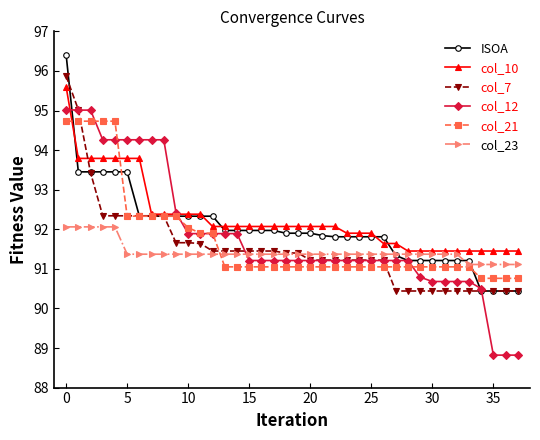

What is the greatest value displayed?

96.4